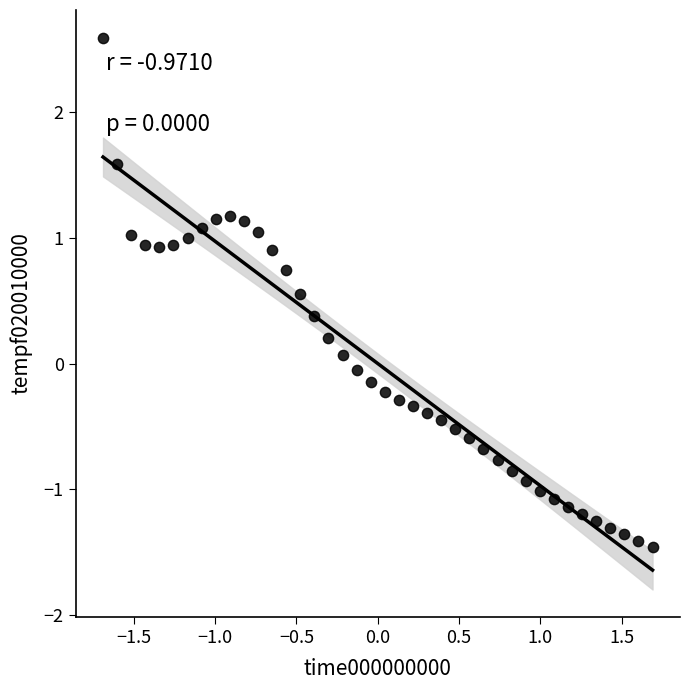

What is the range of Y values (max minus min)?

4.0